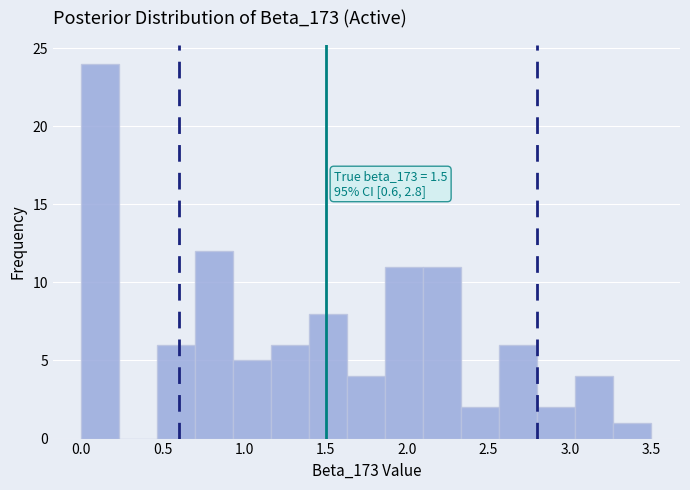

Over which range of the x-axis is the bar tallest?

0.00 to 0.25